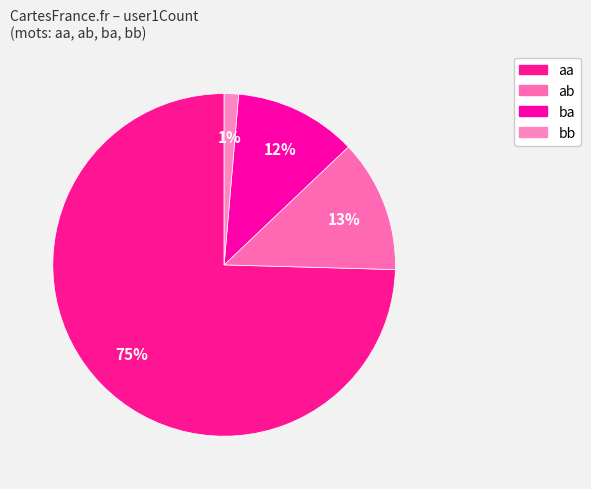

To the nearest percent, what is the difference between the largest and smallest slice percentages?

73%